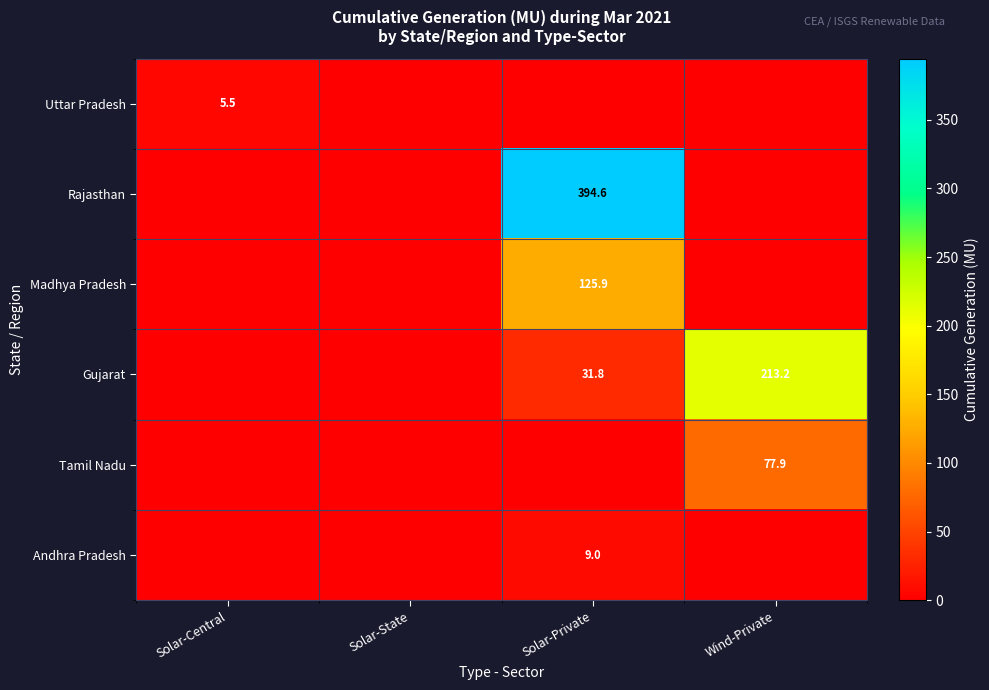

What is the difference between the highest and lowest values at Wind-Private?

213.2